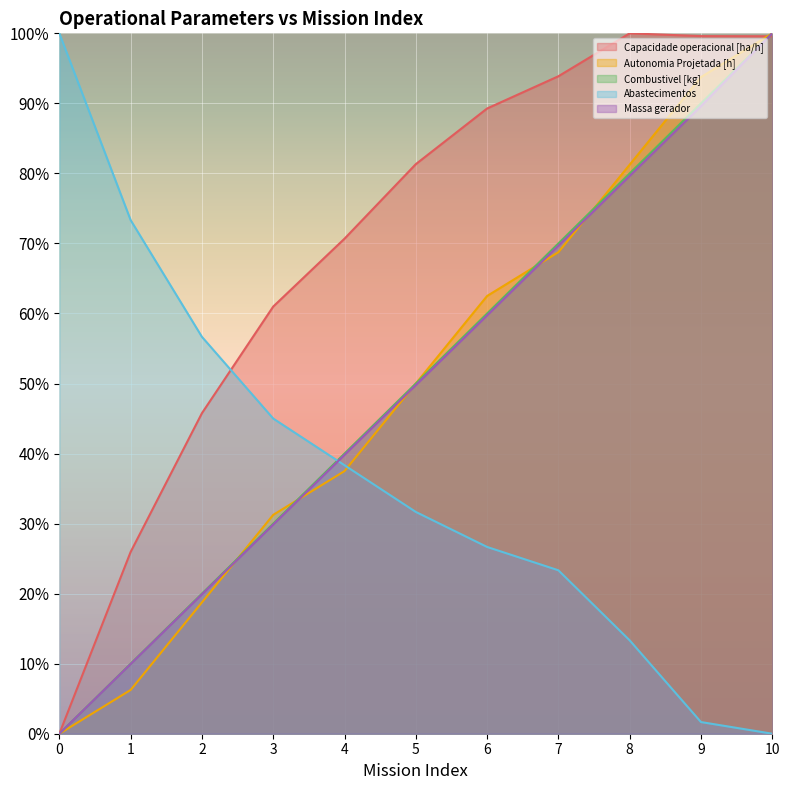

At which category is the sum across all series the highest?

10